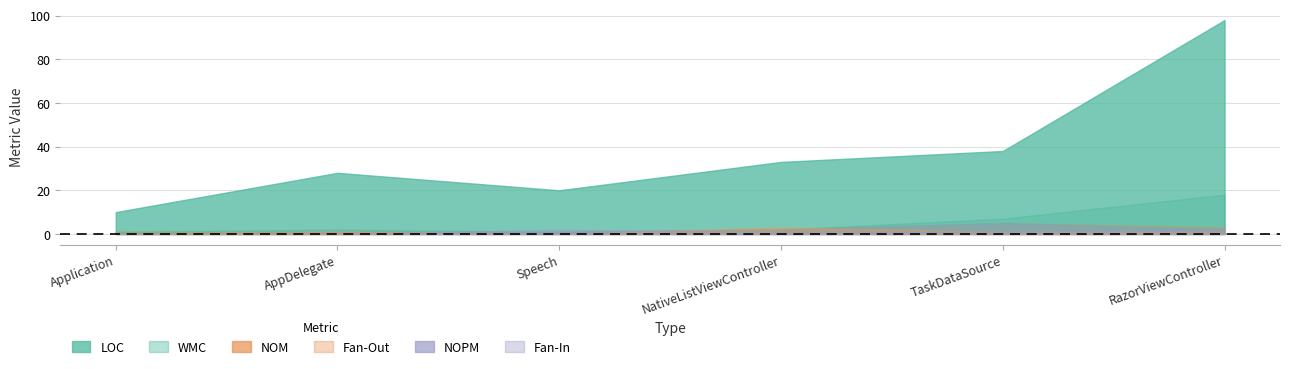

How many interior local valleys does the WMC series have?

1